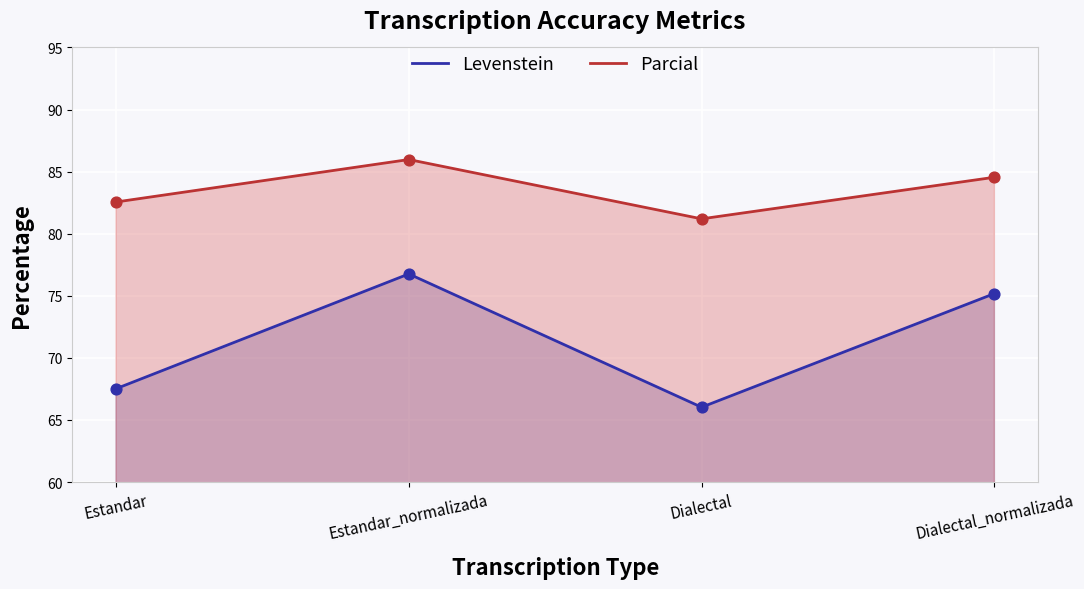

Is the value of Parcial at Dialectal greater than the value of Levenstein at Dialectal_normalizada?

Yes